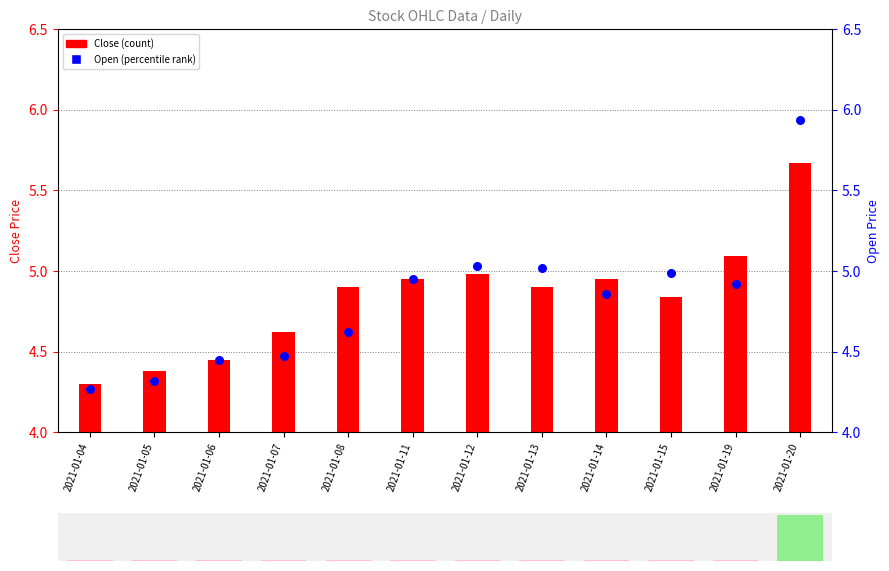

Which series has the largest Y range (max minus min)?

Open